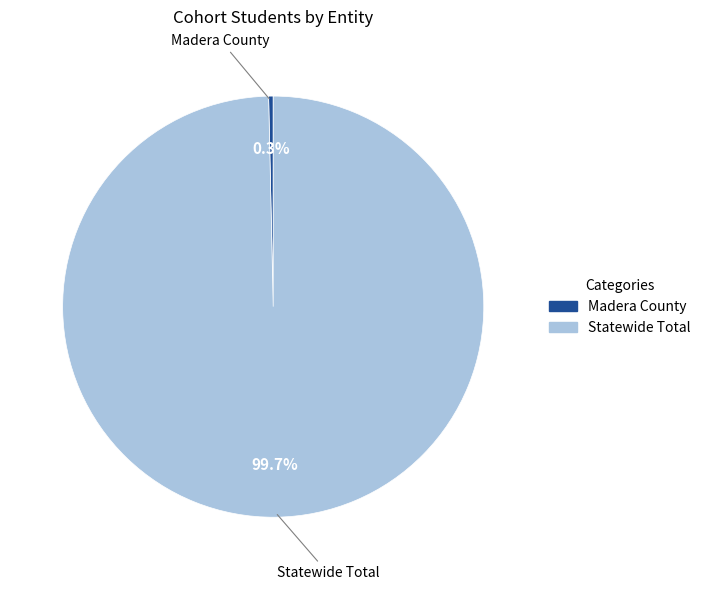

Which category accounts for the majority?

Statewide Total